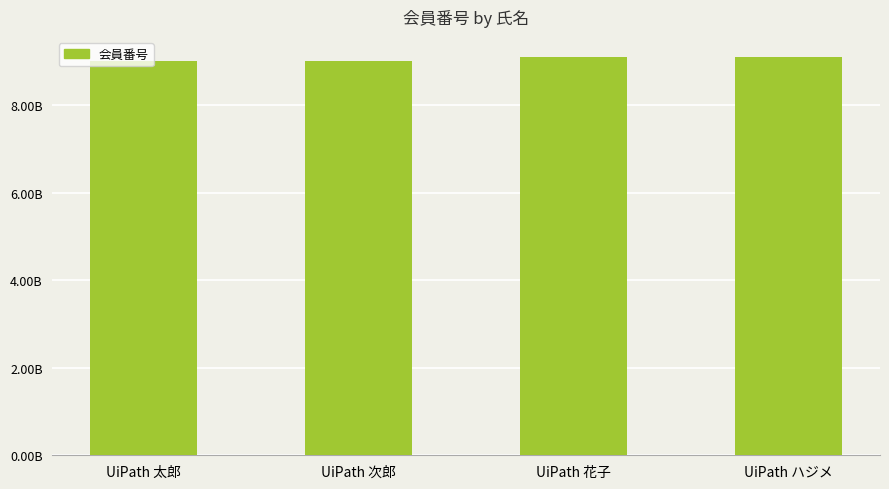

At which label does the data first exceed 9087654321?

UiPath ハジメ